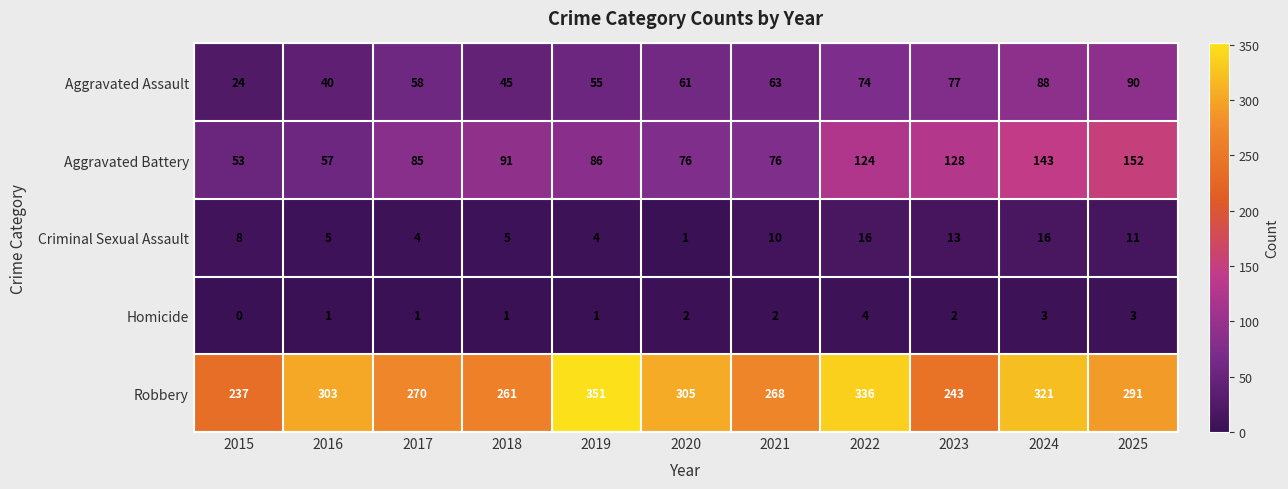

What is the difference between the maximum and minimum values in the Robbery series?

114